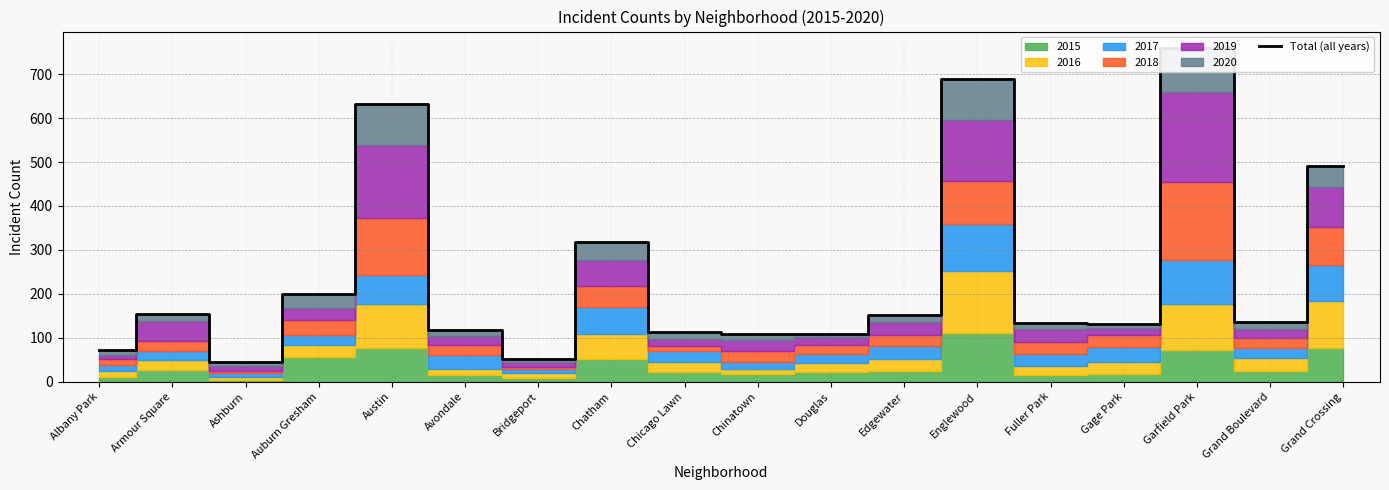

Which label corresponds to the smallest value in the chart?

Ashburn